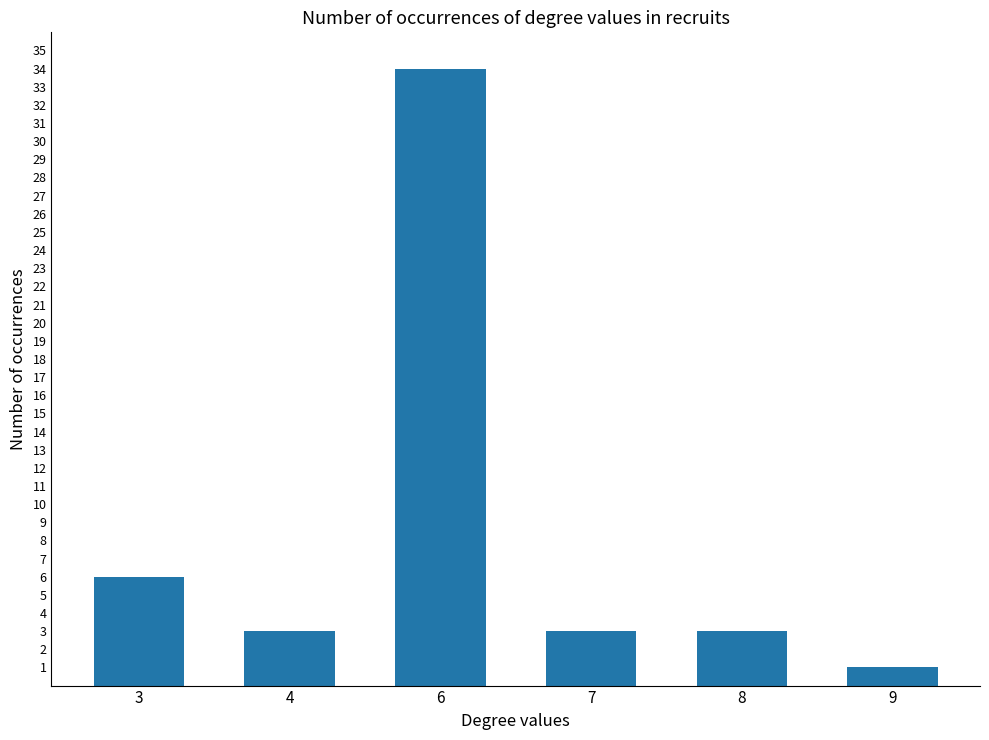

True or false: the data shows 6 at 3.

True